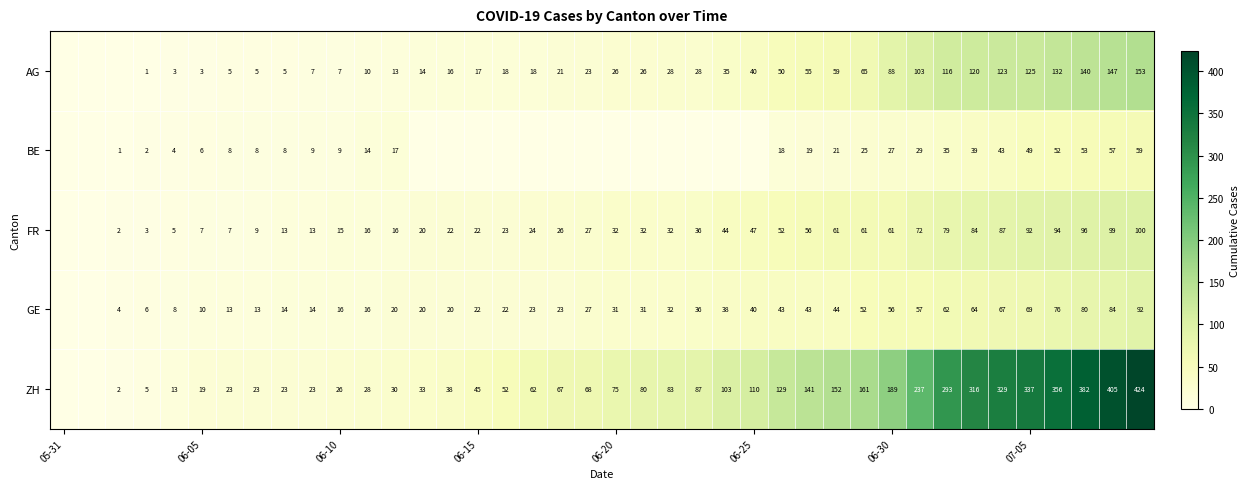

Is it true that ZH equals 110 at 06-25?

True